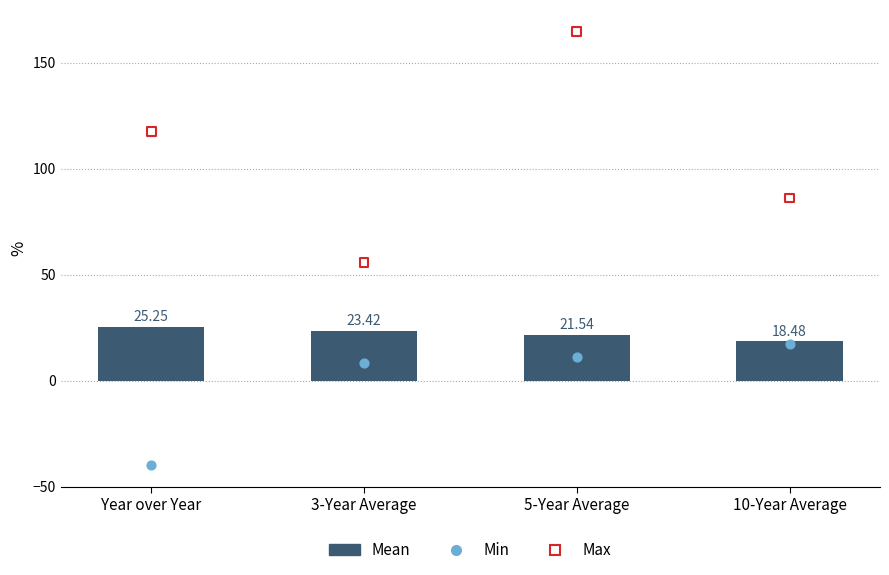

Is the value of Max at 5-Year Average greater than the value of Mean at 3-Year Average?

Yes